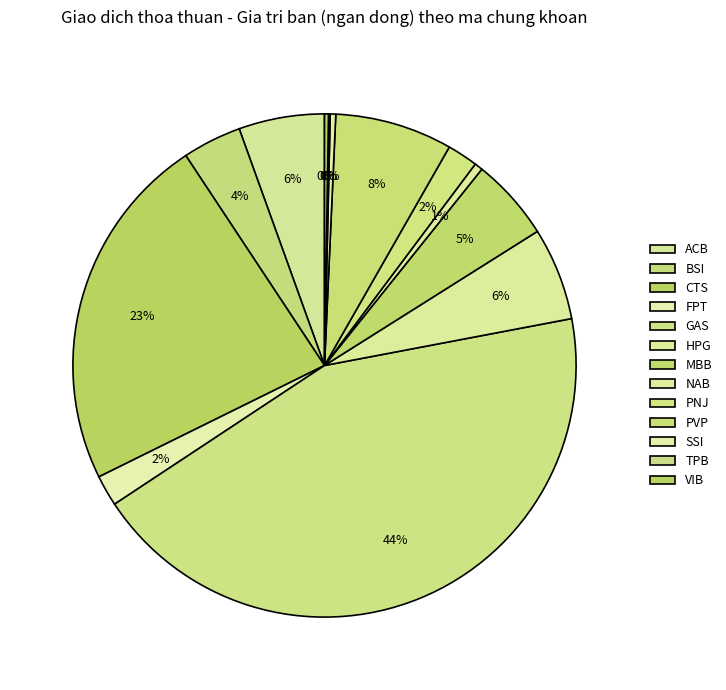

Count the number of slices in the pie.

13